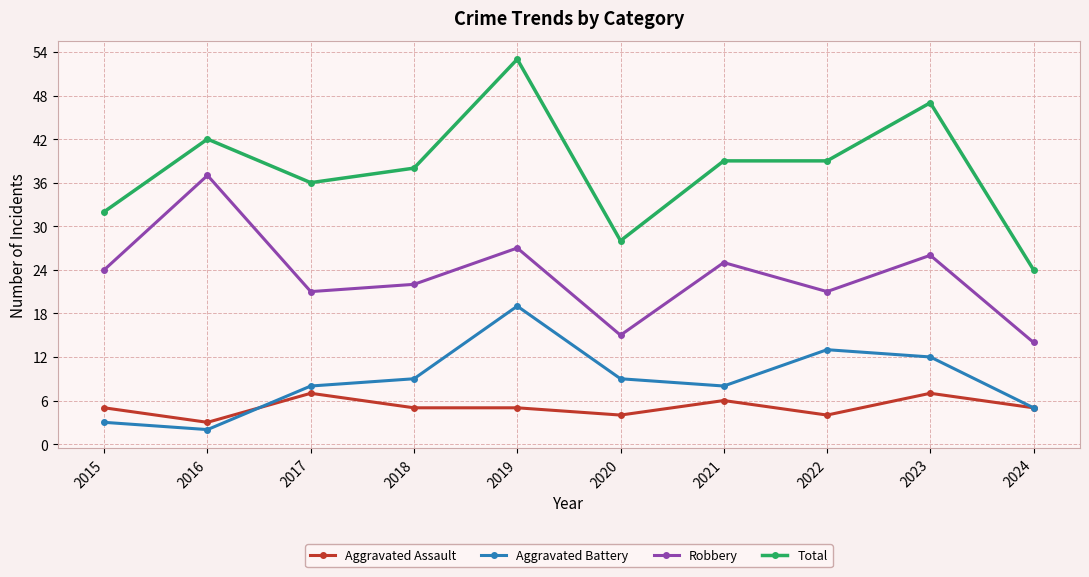

What is the sum of the Aggravated Assault values at 2020 and 2017?

11